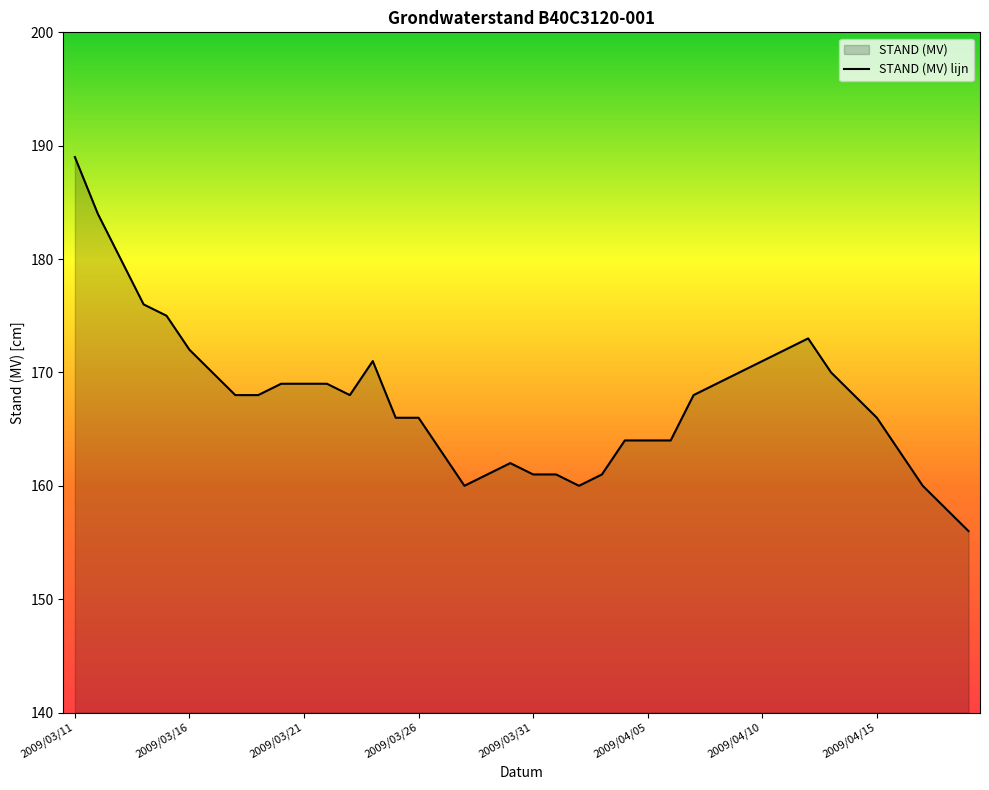

Reading right to left, what are all the values shown in this chart?

156	158	160	163	166	168	170	173	172	171	170	169	168	164	164	164	161	160	161	161	162	161	160	163	166	166	171	168	169	169	169	168	168	170	172	175	176	180	184	189